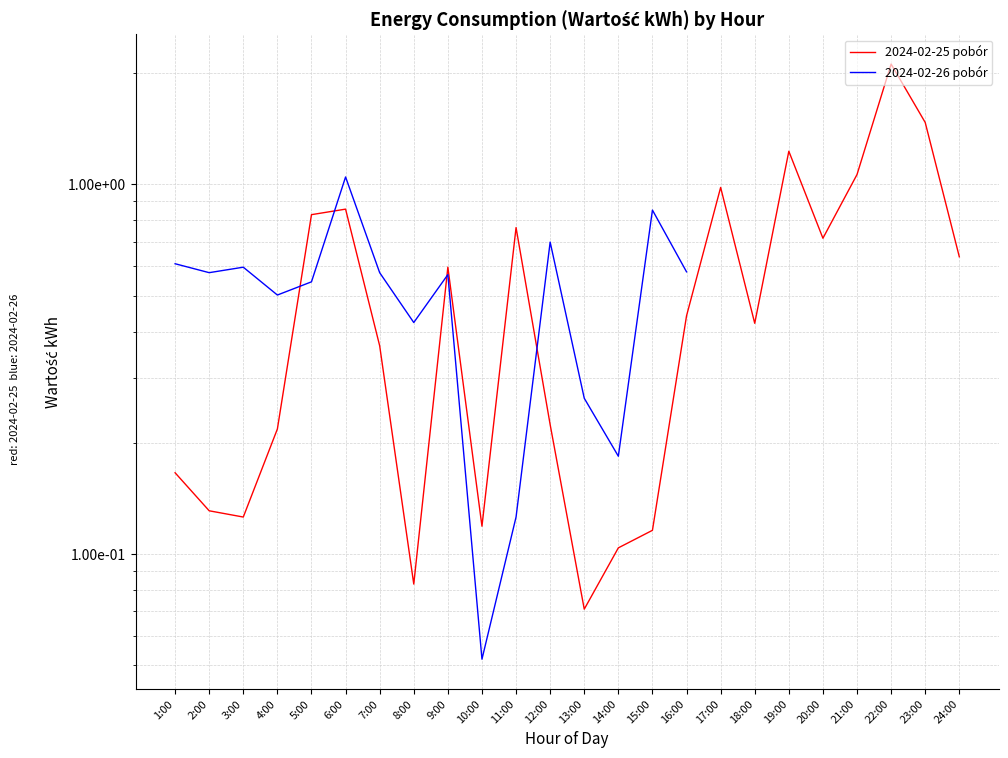

Is this an area chart (filled region under the line)?

No